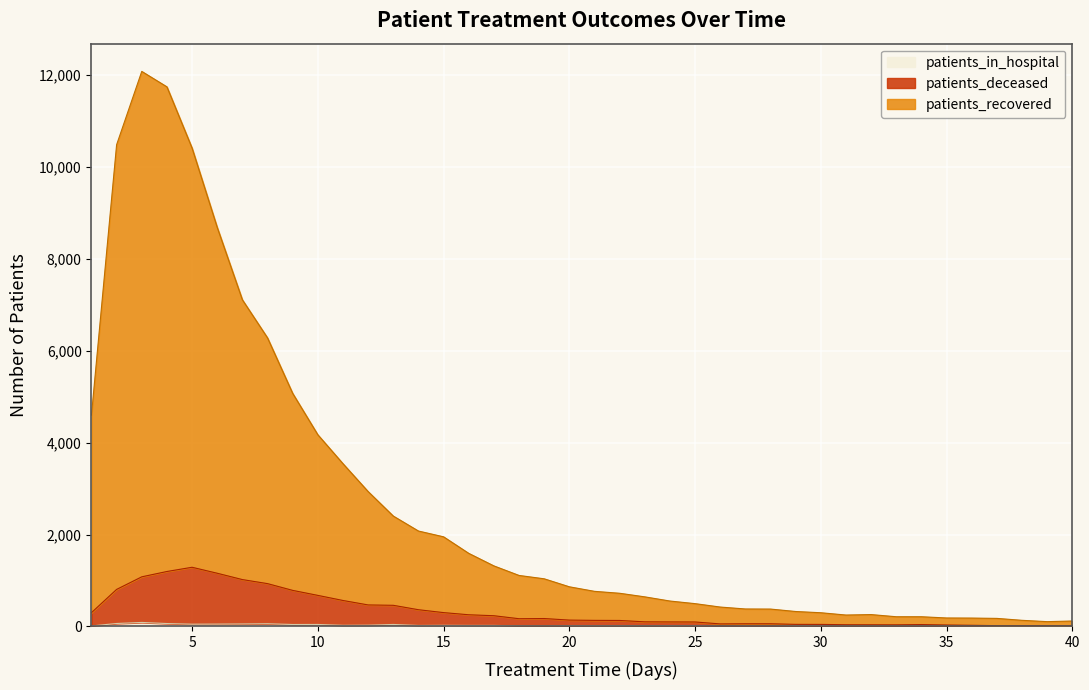

At 37, list the series in order from largest to smallest.

patients_recovered, patients_deceased, patients_in_hospital